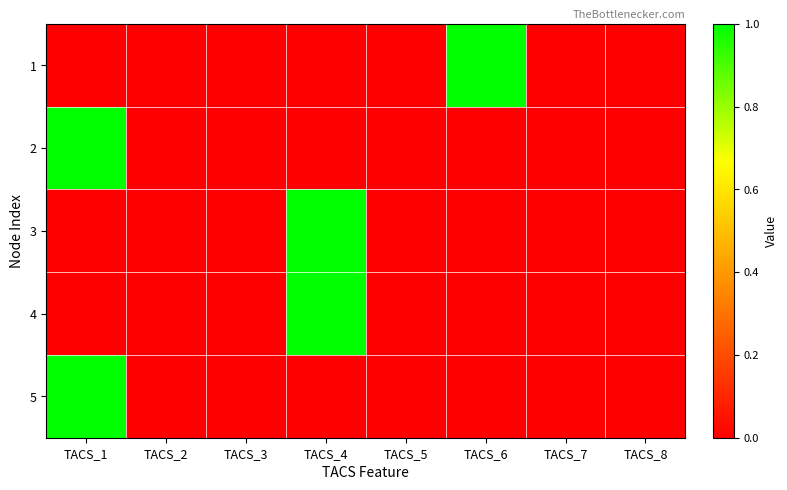

Reading right to left, list all the values displayed in this chart.

1: TACS_8=0	TACS_7=0	TACS_6=1	TACS_5=0	TACS_4=0	TACS_3=0	TACS_2=0	TACS_1=0
2: TACS_8=0	TACS_7=0	TACS_6=0	TACS_5=0	TACS_4=0	TACS_3=0	TACS_2=0	TACS_1=1
3: TACS_8=0	TACS_7=0	TACS_6=0	TACS_5=0	TACS_4=1	TACS_3=0	TACS_2=0	TACS_1=0
4: TACS_8=0	TACS_7=0	TACS_6=0	TACS_5=0	TACS_4=1	TACS_3=0	TACS_2=0	TACS_1=0
5: TACS_8=0	TACS_7=0	TACS_6=0	TACS_5=0	TACS_4=0	TACS_3=0	TACS_2=0	TACS_1=1